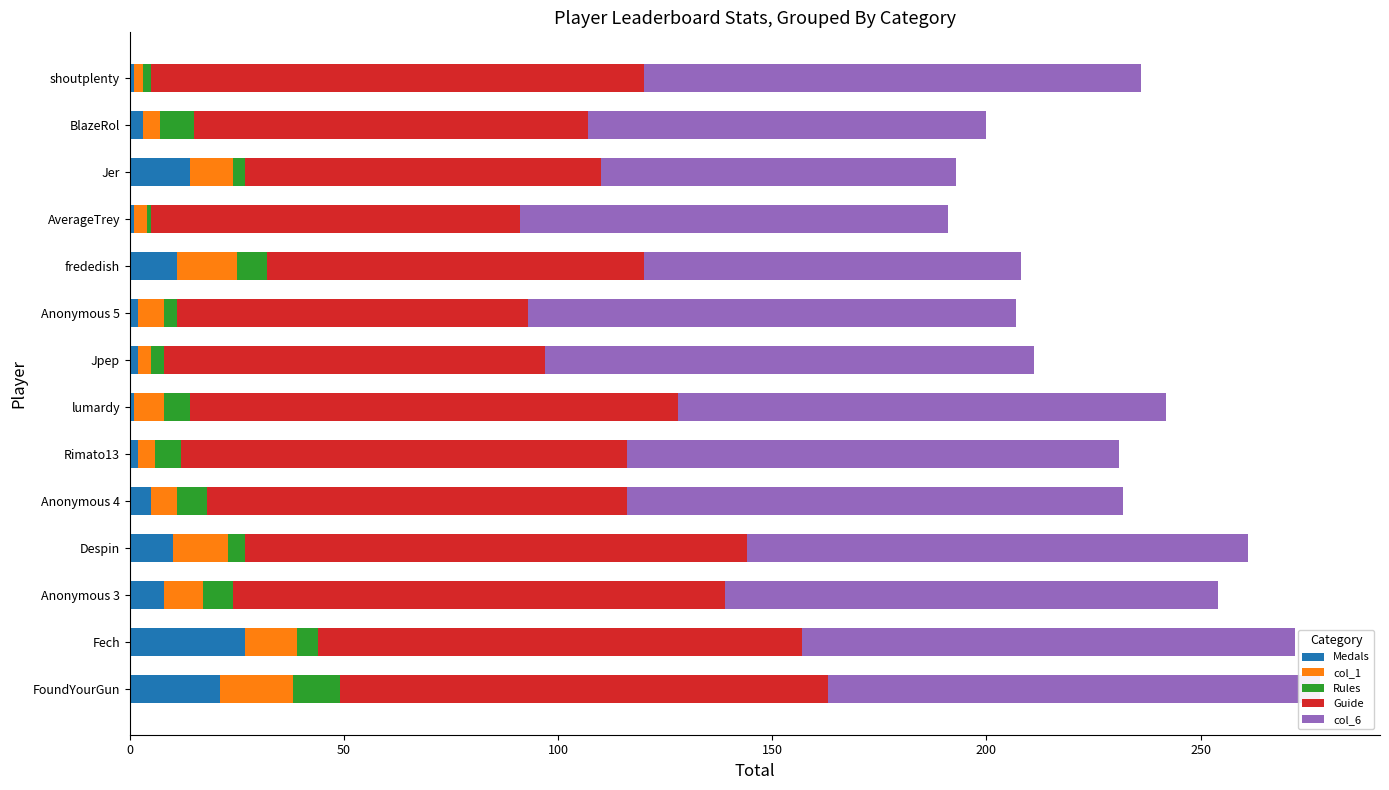

At which label does Medals reach its peak?

Fech